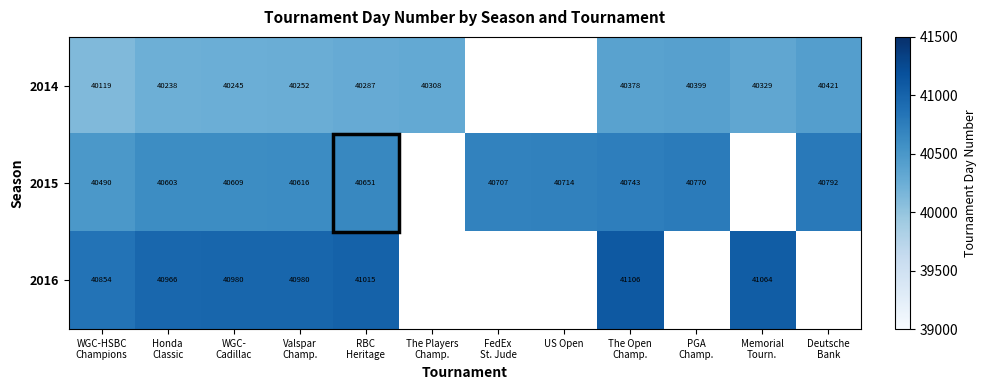

At which label does 2015 reach its peak?

Deutsche Bank